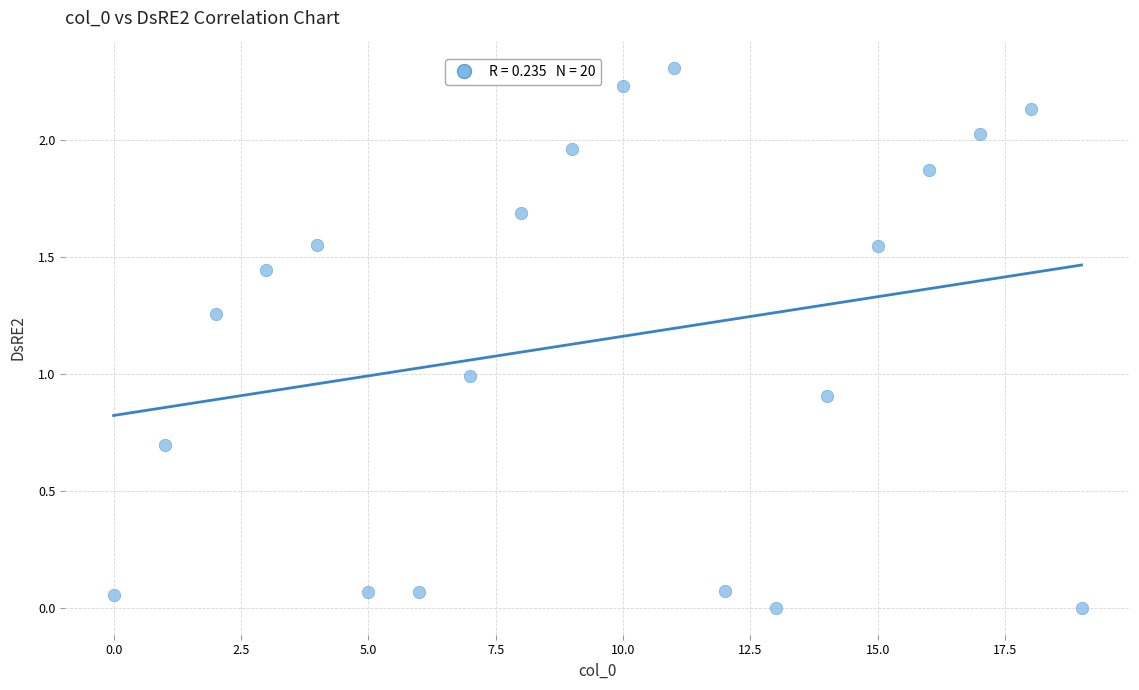

What is the range of Y values (max minus min)?

2.3